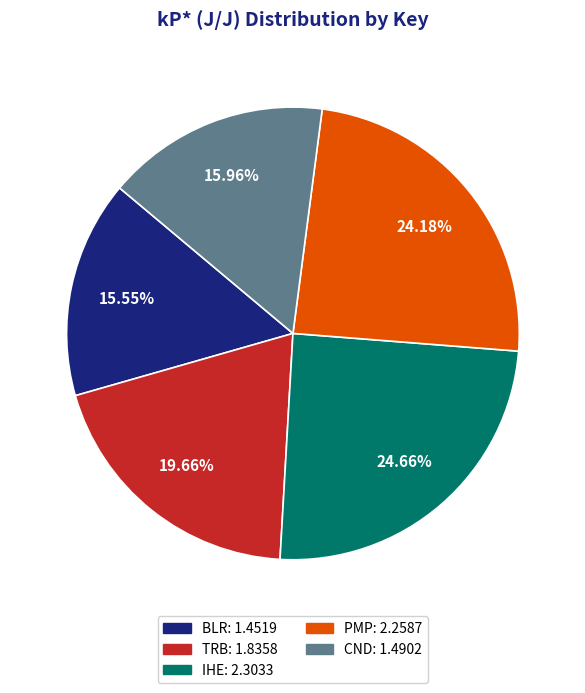

Is it true that IHE is 18% of the pie?

False